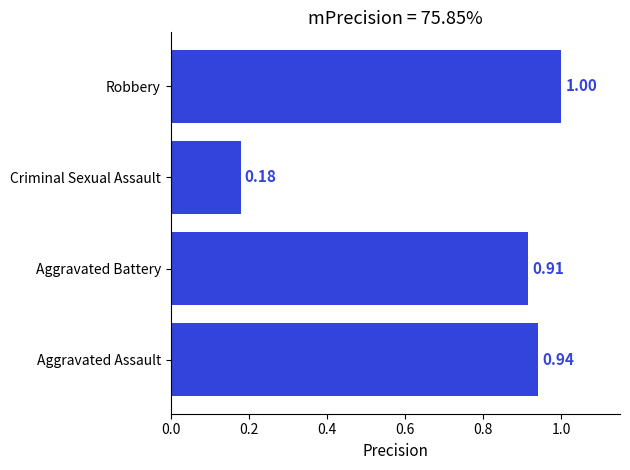

What is the sum of all values?

3.0